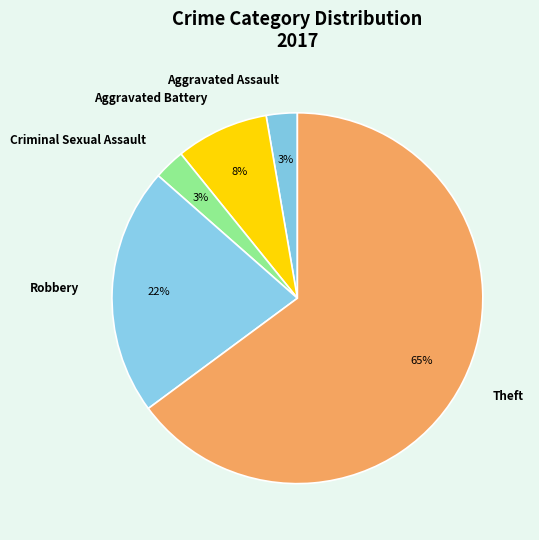

To the nearest percent, what is the average slice percentage?

20%